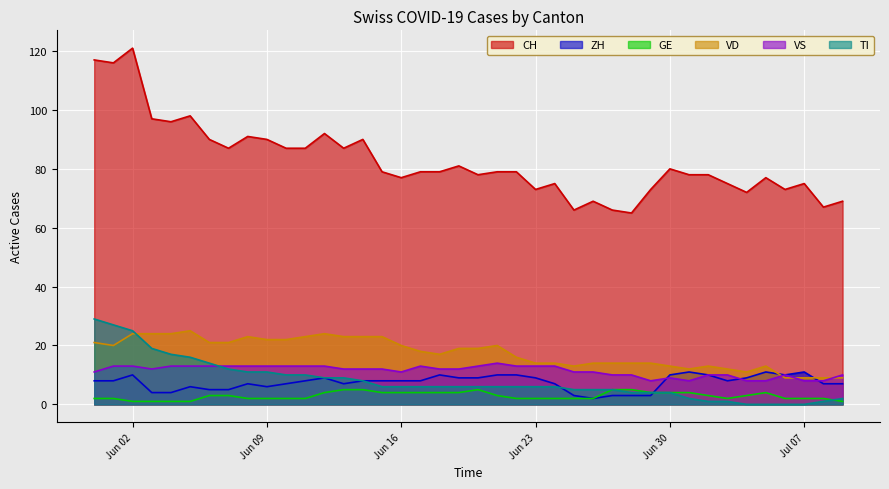

Rank the series by their maximum value, from lowest to highest.

GE, ZH, VS, VD, TI, CH